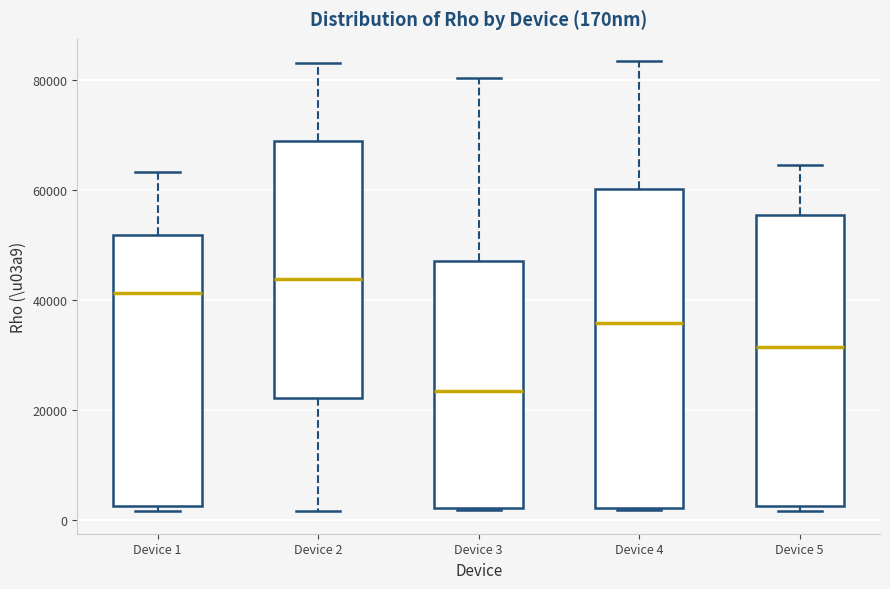

Reading left to right, transcribe this box plot: for each box, give where its median line is, the range the box spans, and where its two whiskers end, as read against the y-axis. The values are not printed on the chart, so give them approximately, as read against the axis.

Device 1: median 42000, box 2000 to 52000, whiskers 2000 (just below the box's lower edge) to 64000
Device 2: median 44000, box 22000 to 68000, whiskers 2000 to 84000
Device 3: median 24000, box 2000 to 48000, whiskers 2000 to 80000
Device 4: median 36000, box 2000 to 60000, whiskers 2000 to 84000
Device 5: median 32000, box 2000 to 56000, whiskers 2000 (just below the box's lower edge) to 64000